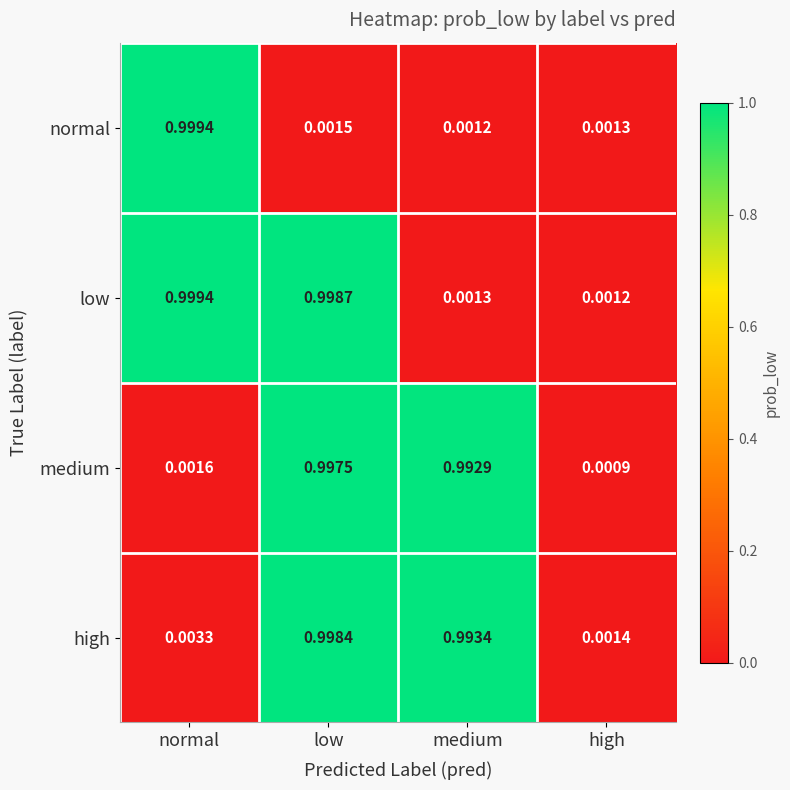

Which series has the largest total across all categories?

low